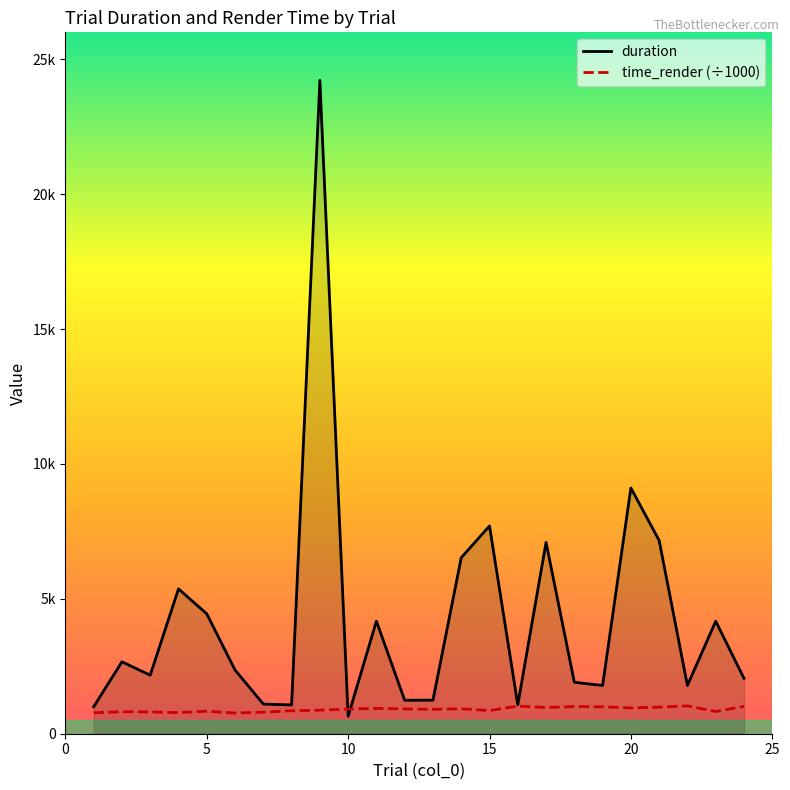

Is this an area chart (filled region under the line)?

Yes